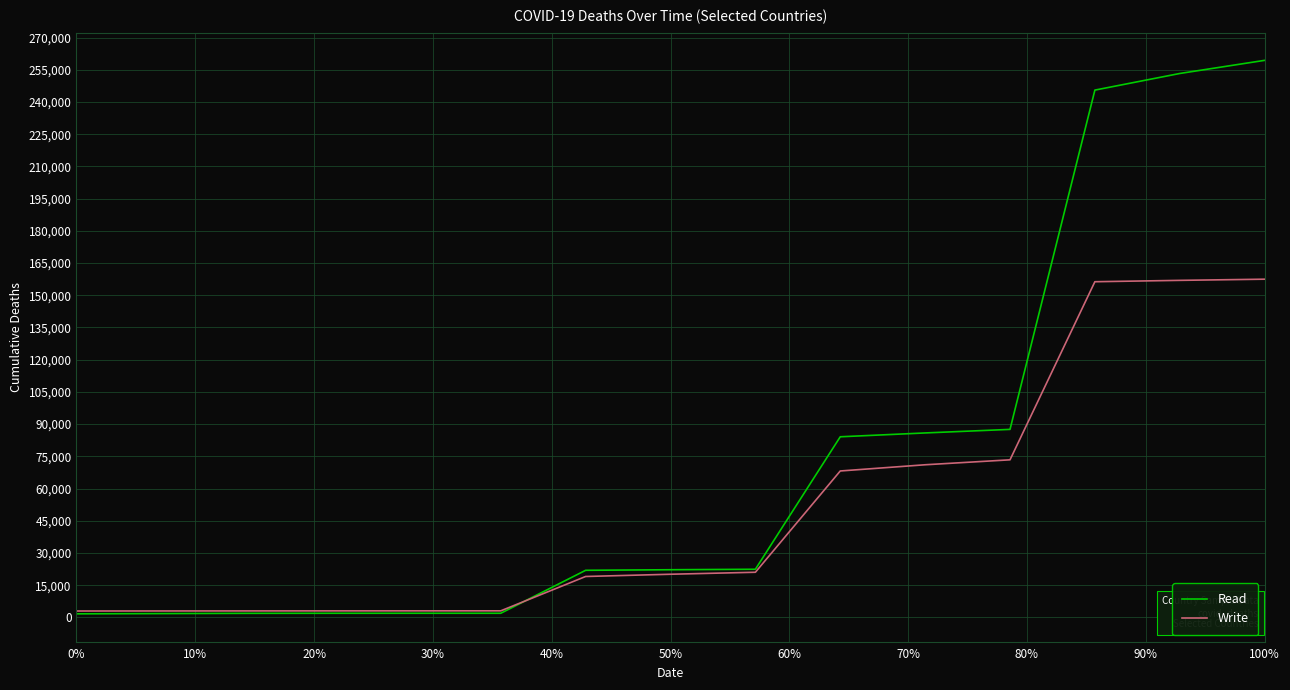

What is the maximum value for Read?

259383